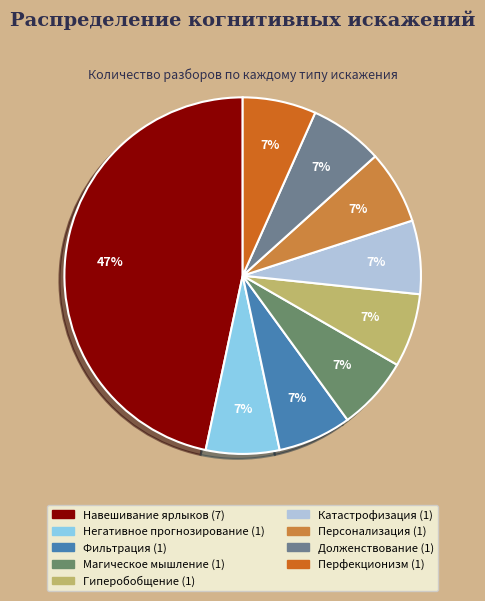

What is the total percentage of Гиперобобщение and Катастрофизация?

13.3%